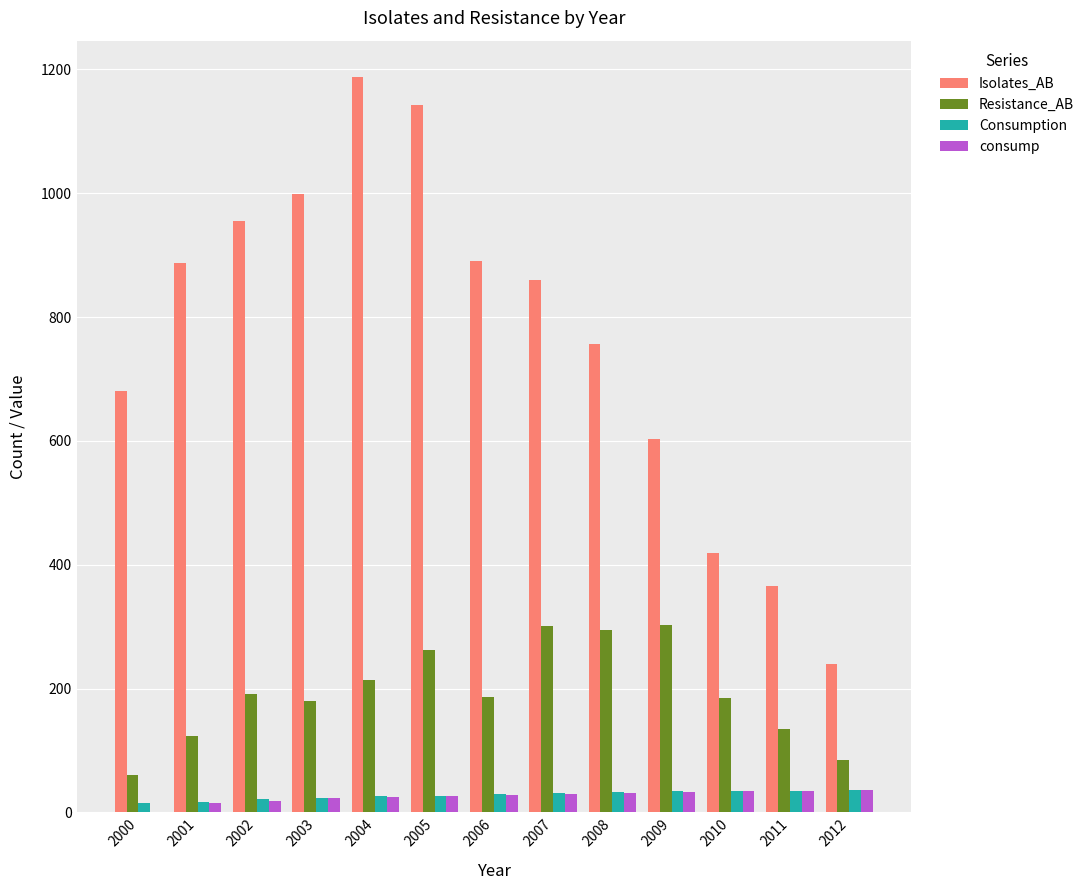

What is the sum of all consump values?

336.0